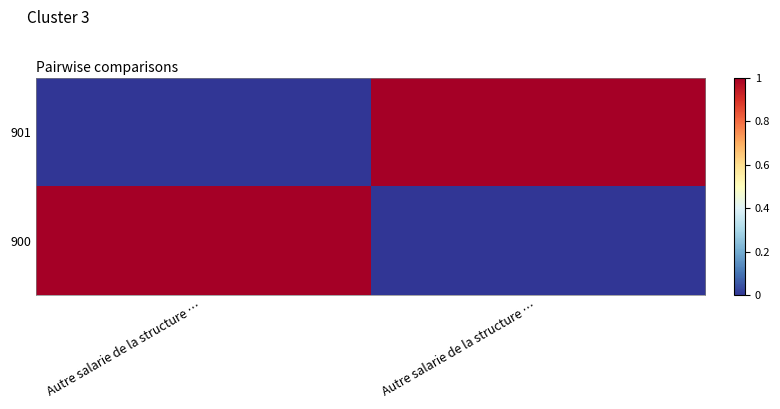

What is the spread (max minus min) of values at Autre salarie de la structure …?

1